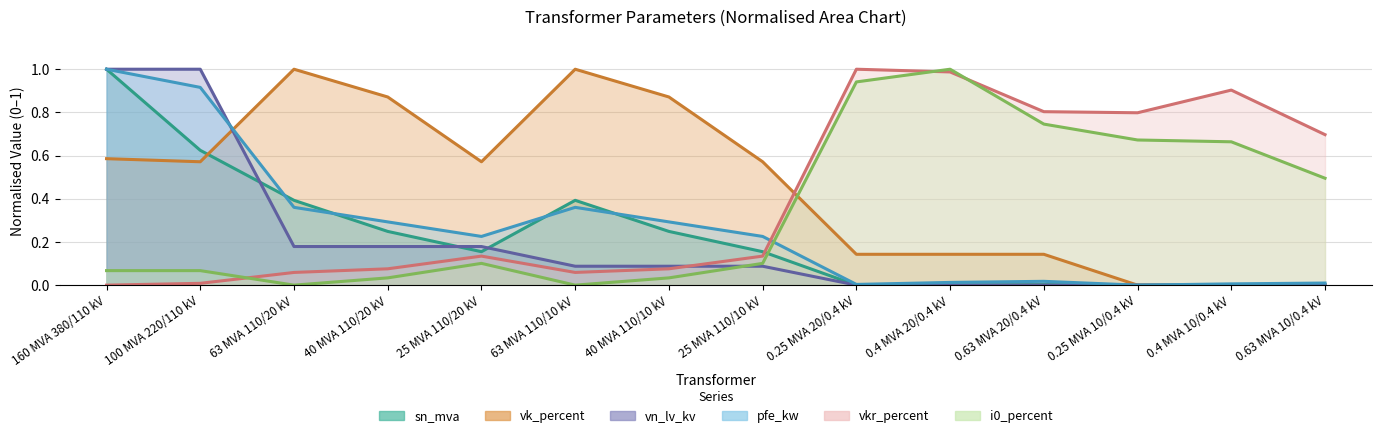

Reading right to left, extract all data points from this chart.

pfe_kw: 0.63 MVA 10/0.4 kV=0.0	0.4 MVA 10/0.4 kV=0.0	0.25 MVA 10/0.4 kV=0.0	0.63 MVA 20/0.4 kV=0.0	0.4 MVA 20/0.4 kV=0.0	0.25 MVA 20/0.4 kV=0.0	25 MVA 110/10 kV=0.2	40 MVA 110/10 kV=0.3	63 MVA 110/10 kV=0.4	25 MVA 110/20 kV=0.2	40 MVA 110/20 kV=0.3	63 MVA 110/20 kV=0.4	100 MVA 220/110 kV=0.9	160 MVA 380/110 kV=1.0
vkr_percent: 0.63 MVA 10/0.4 kV=0.7	0.4 MVA 10/0.4 kV=0.9	0.25 MVA 10/0.4 kV=0.8	0.63 MVA 20/0.4 kV=0.8	0.4 MVA 20/0.4 kV=1.0	0.25 MVA 20/0.4 kV=1.0	25 MVA 110/10 kV=0.1	40 MVA 110/10 kV=0.1	63 MVA 110/10 kV=0.1	25 MVA 110/20 kV=0.1	40 MVA 110/20 kV=0.1	63 MVA 110/20 kV=0.1	100 MVA 220/110 kV=0.0	160 MVA 380/110 kV=0.0
i0_percent: 0.63 MVA 10/0.4 kV=0.5	0.4 MVA 10/0.4 kV=0.7	0.25 MVA 10/0.4 kV=0.7	0.63 MVA 20/0.4 kV=0.7	0.4 MVA 20/0.4 kV=1.0	0.25 MVA 20/0.4 kV=0.9	25 MVA 110/10 kV=0.1	40 MVA 110/10 kV=0.0	63 MVA 110/10 kV=0.0	25 MVA 110/20 kV=0.1	40 MVA 110/20 kV=0.0	63 MVA 110/20 kV=0.0	100 MVA 220/110 kV=0.1	160 MVA 380/110 kV=0.1
sn_mva: 0.63 MVA 10/0.4 kV=0.0	0.4 MVA 10/0.4 kV=0.0	0.25 MVA 10/0.4 kV=0.0	0.63 MVA 20/0.4 kV=0.0	0.4 MVA 20/0.4 kV=0.0	0.25 MVA 20/0.4 kV=0.0	25 MVA 110/10 kV=0.2	40 MVA 110/10 kV=0.2	63 MVA 110/10 kV=0.4	25 MVA 110/20 kV=0.2	40 MVA 110/20 kV=0.2	63 MVA 110/20 kV=0.4	100 MVA 220/110 kV=0.6	160 MVA 380/110 kV=1.0
vk_percent: 0.63 MVA 10/0.4 kV=0.0	0.4 MVA 10/0.4 kV=0.0	0.25 MVA 10/0.4 kV=0.0	0.63 MVA 20/0.4 kV=0.1	0.4 MVA 20/0.4 kV=0.1	0.25 MVA 20/0.4 kV=0.1	25 MVA 110/10 kV=0.6	40 MVA 110/10 kV=0.9	63 MVA 110/10 kV=1.0	25 MVA 110/20 kV=0.6	40 MVA 110/20 kV=0.9	63 MVA 110/20 kV=1.0	100 MVA 220/110 kV=0.6	160 MVA 380/110 kV=0.6
vn_lv_kv: 0.63 MVA 10/0.4 kV=0.0	0.4 MVA 10/0.4 kV=0.0	0.25 MVA 10/0.4 kV=0.0	0.63 MVA 20/0.4 kV=0.0	0.4 MVA 20/0.4 kV=0.0	0.25 MVA 20/0.4 kV=0.0	25 MVA 110/10 kV=0.1	40 MVA 110/10 kV=0.1	63 MVA 110/10 kV=0.1	25 MVA 110/20 kV=0.2	40 MVA 110/20 kV=0.2	63 MVA 110/20 kV=0.2	100 MVA 220/110 kV=1.0	160 MVA 380/110 kV=1.0